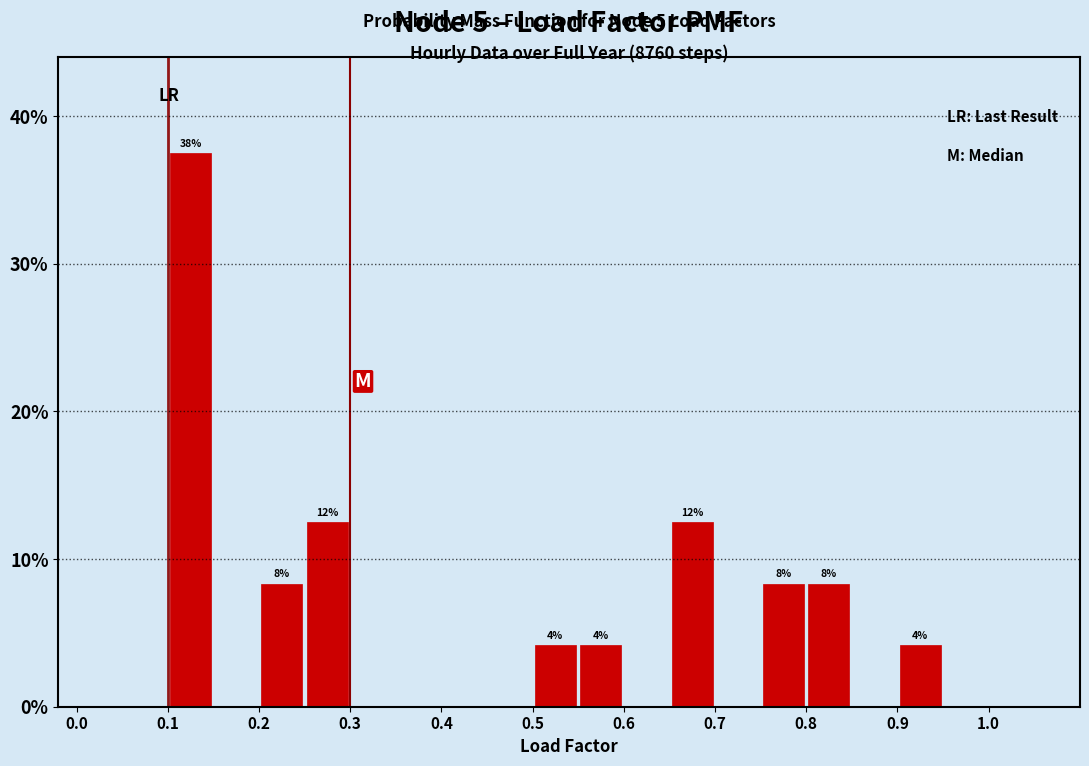

Over which range of the x-axis is the bar tallest?

0.10 to 0.15